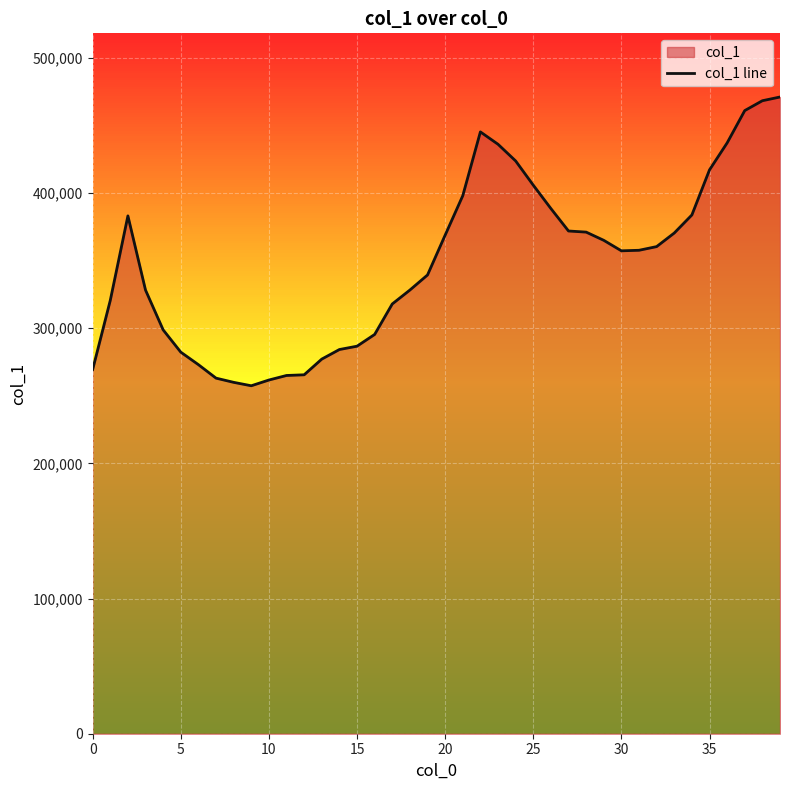

What is the approximate value at 12, to the nearest 50?

265500